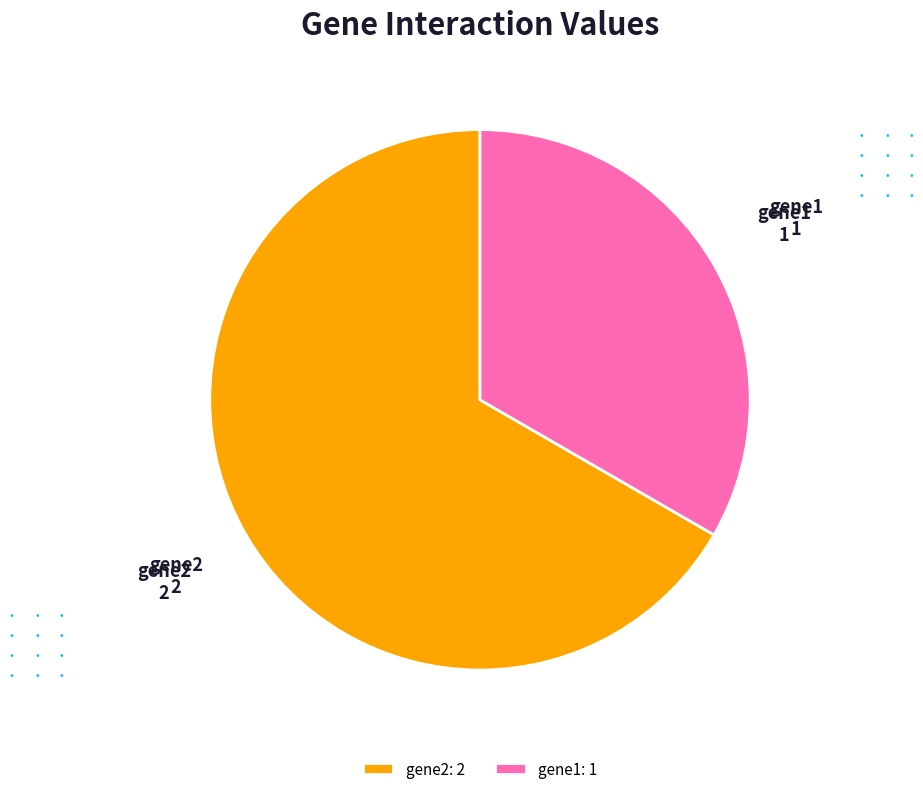

Which slice is the smallest?

gene1